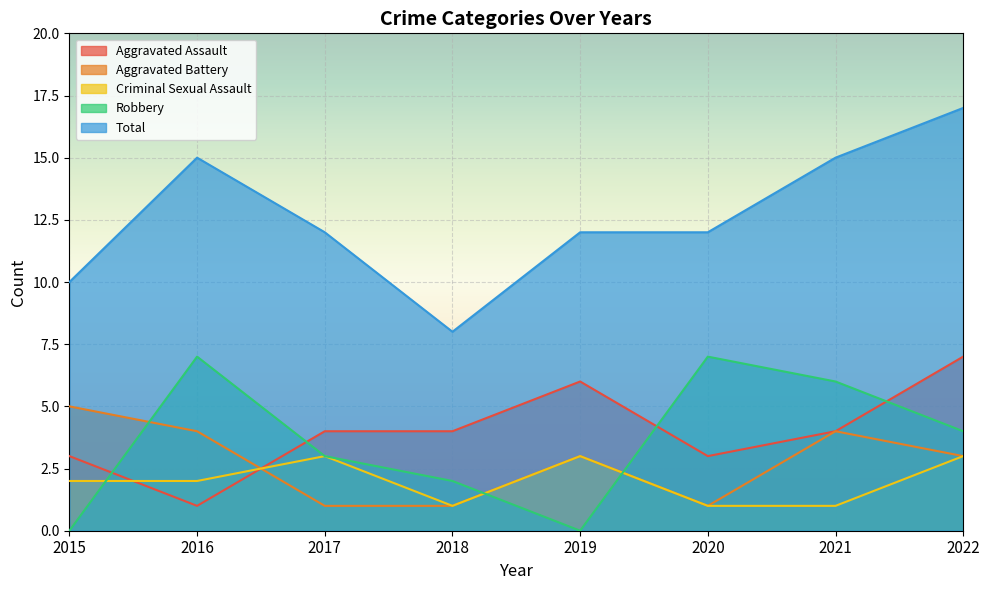

What is the value of the Aggravated Battery point at the 8th from the left?

3